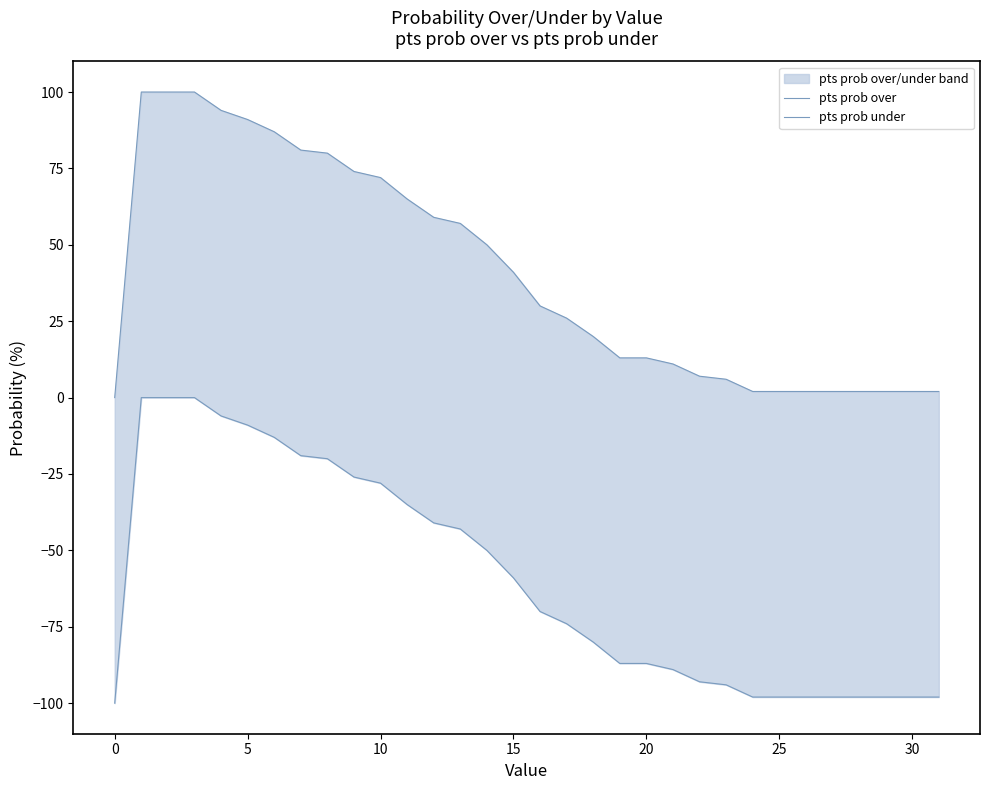

What is the spread (max minus min) of values at 20?

100